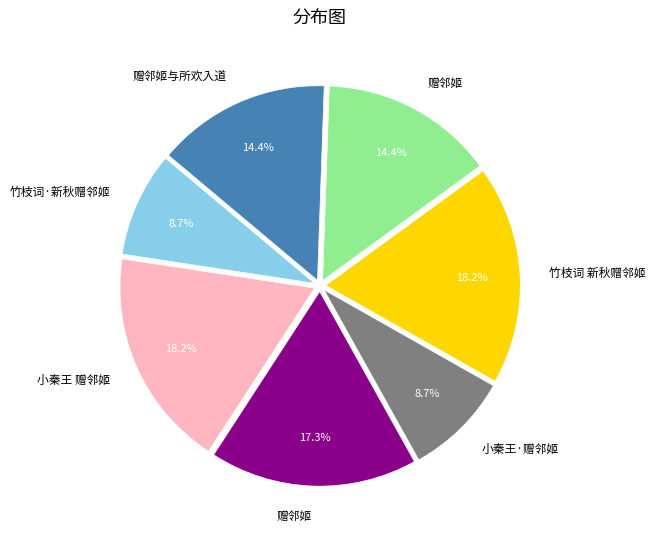

Is there a majority slice in this chart?

No